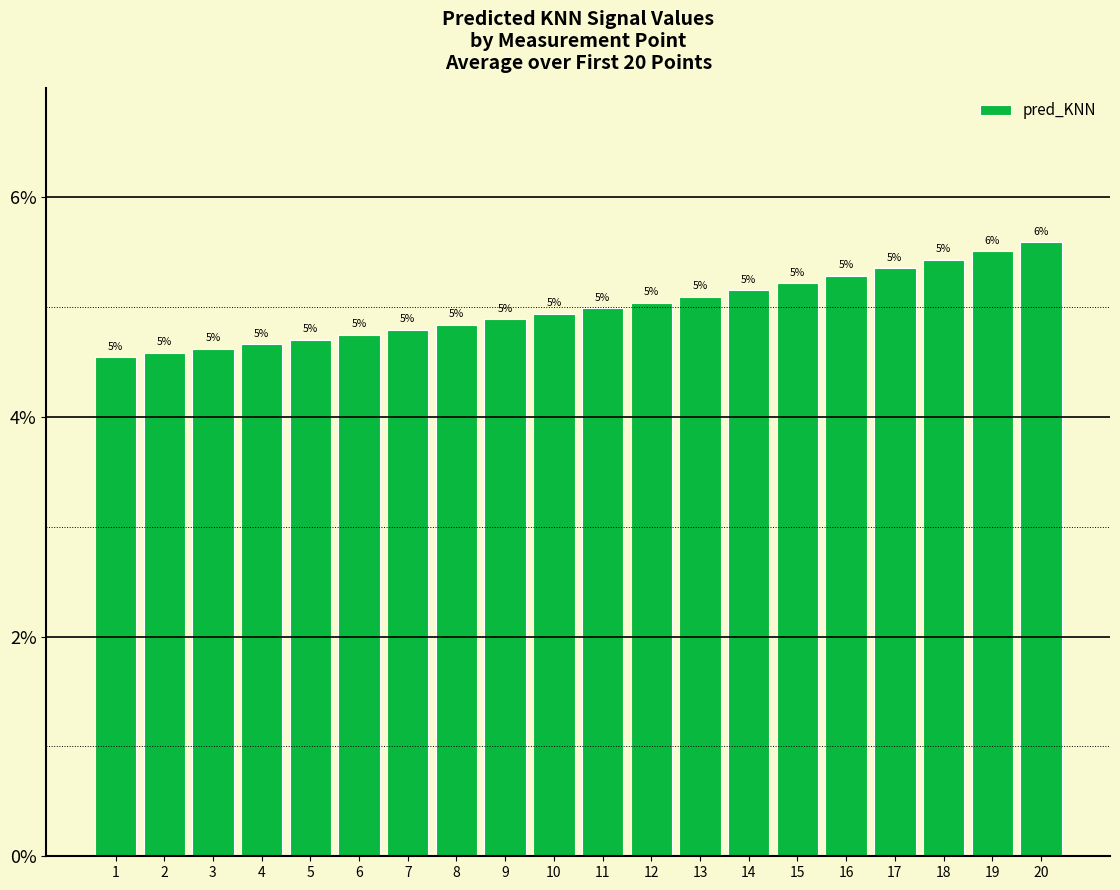

What is the value of the 11th bar from the left?

5.0